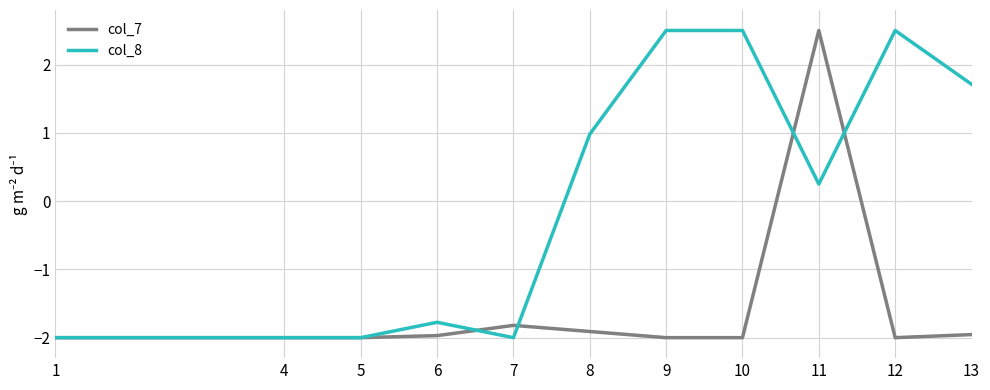

The col_7 series shows -3.0 at 8. True or false?

False